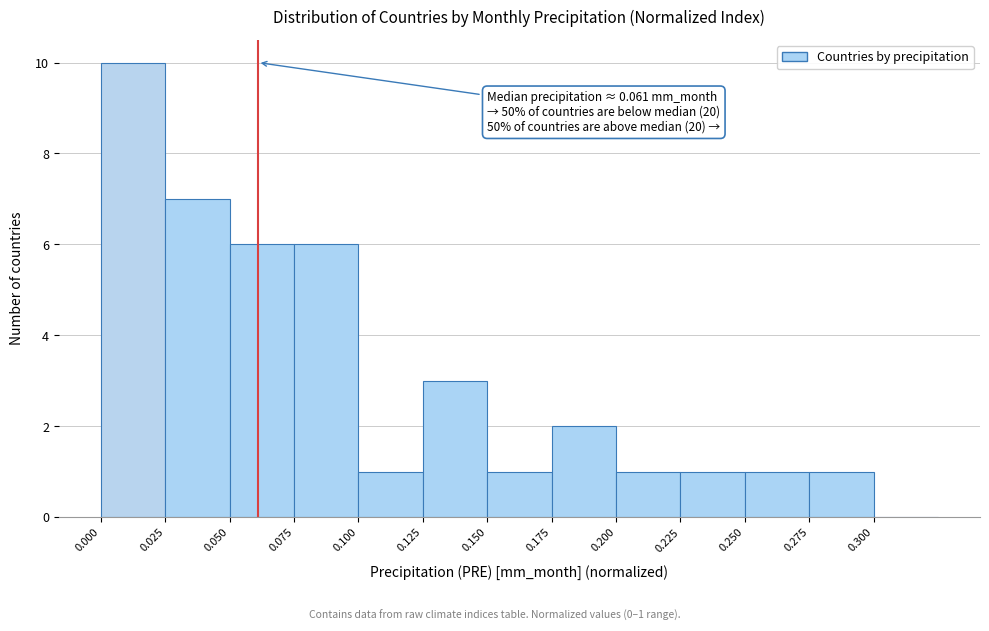

Which range on the x-axis has the tallest bar?

0.000 to 0.025